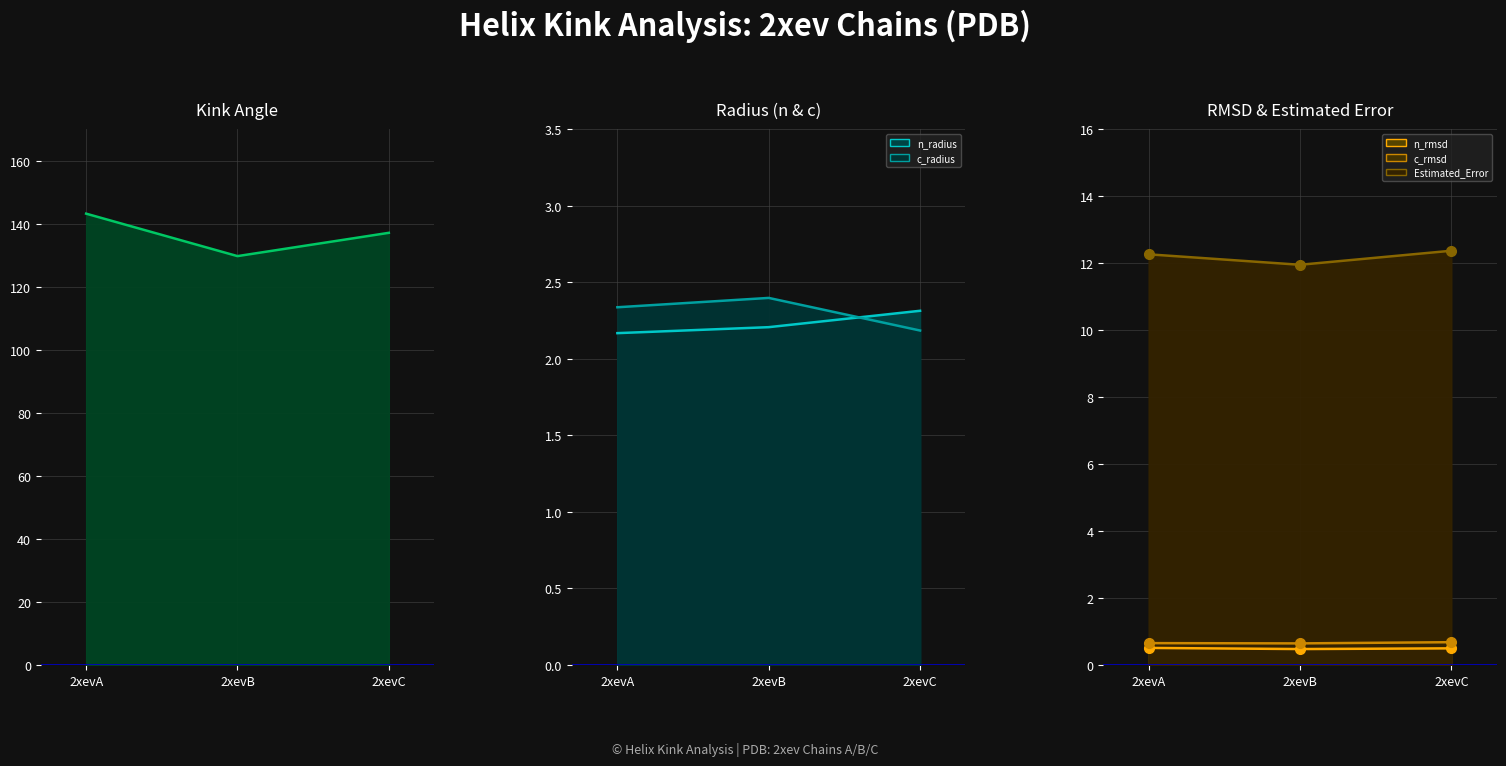

Reading right to left, what are all the values shown in this chart?

Kink_Angle: 2xevC=137.1	2xevB=129.7	2xevA=143.2
n_radius: 2xevC=2.3	2xevB=2.2	2xevA=2.2
n_rmsd: 2xevC=0.5	2xevB=0.5	2xevA=0.5
c_radius: 2xevC=2.2	2xevB=2.4	2xevA=2.3
c_rmsd: 2xevC=0.7	2xevB=0.6	2xevA=0.7
Estimated_Error: 2xevC=12.4	2xevB=11.9	2xevA=12.3